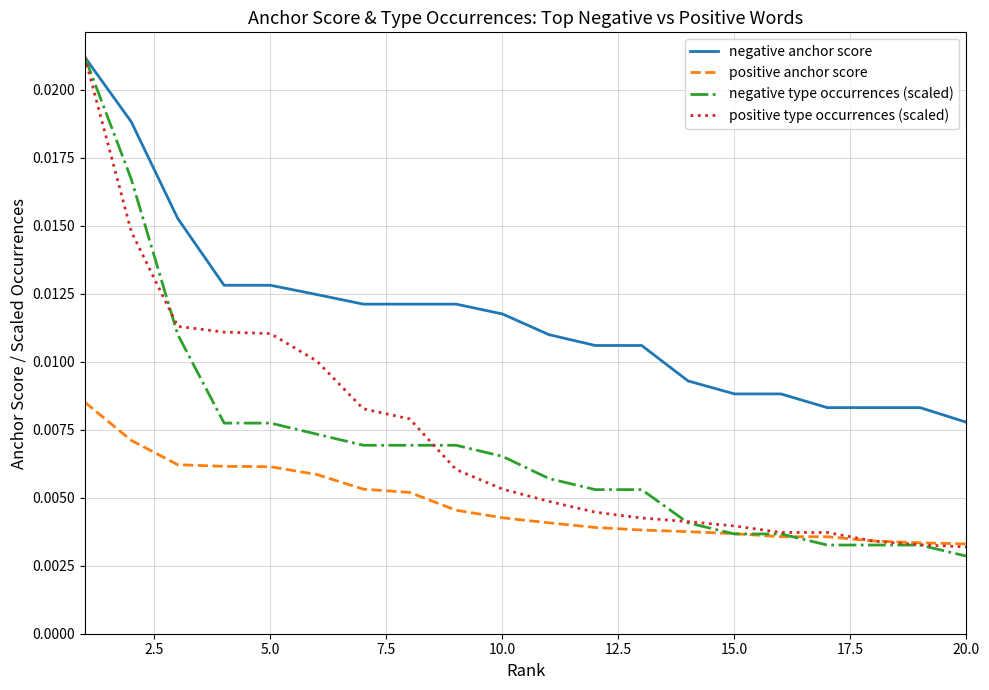

What are all the series names shown in the legend?

negative anchor score, positive anchor score, negative type occurrences (scaled), positive type occurrences (scaled)